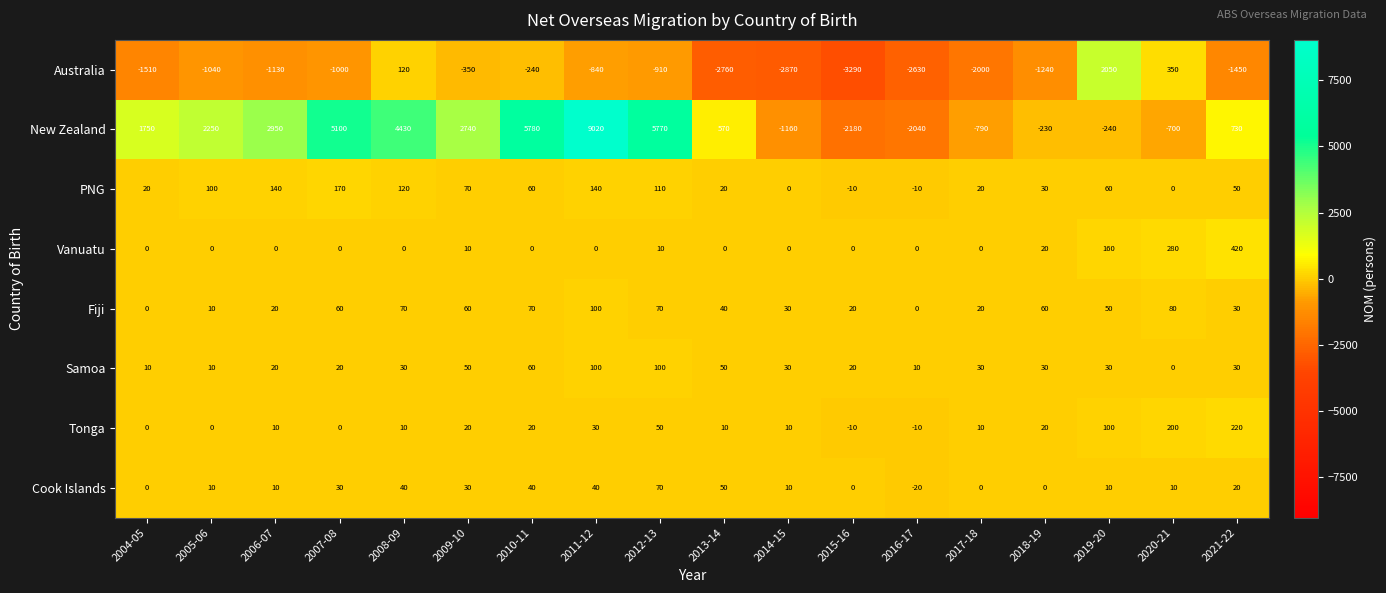

Which series changed the most between 2007-08 and 2008-09?

Australia